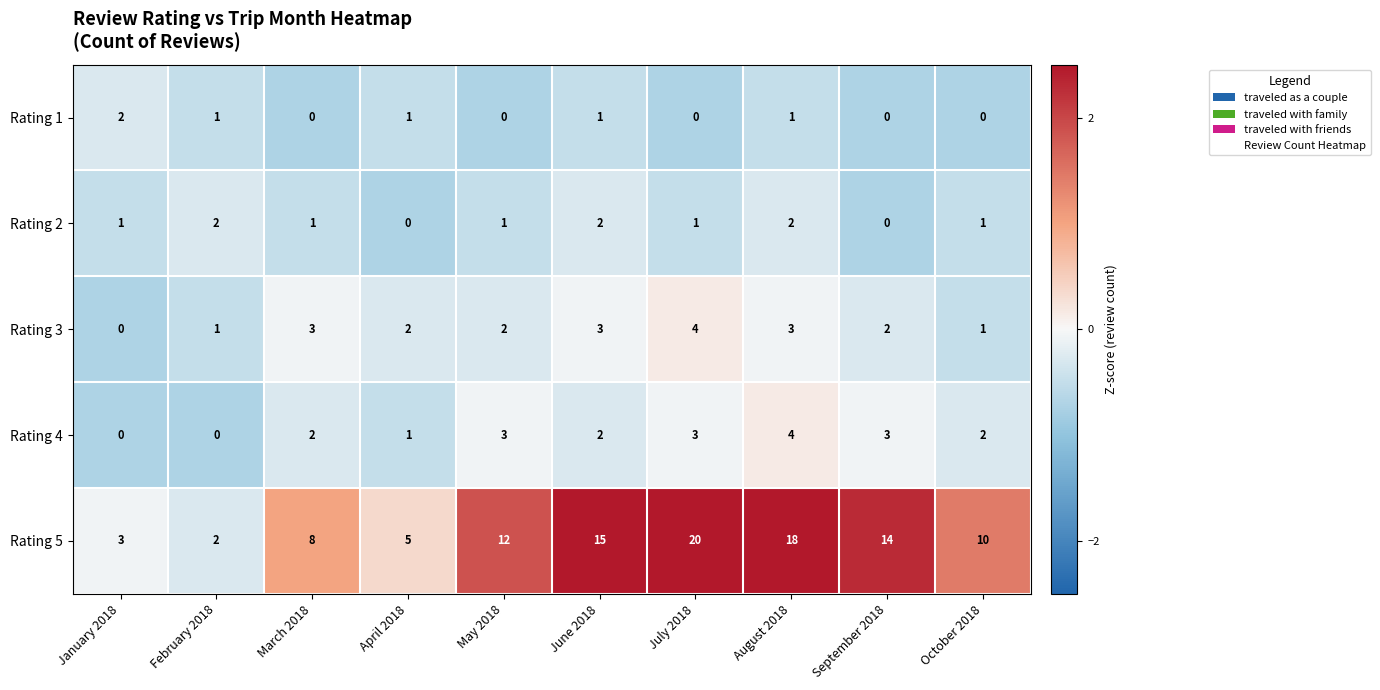

The value of Rating 2 at January 2018 is 0. True or false?

False